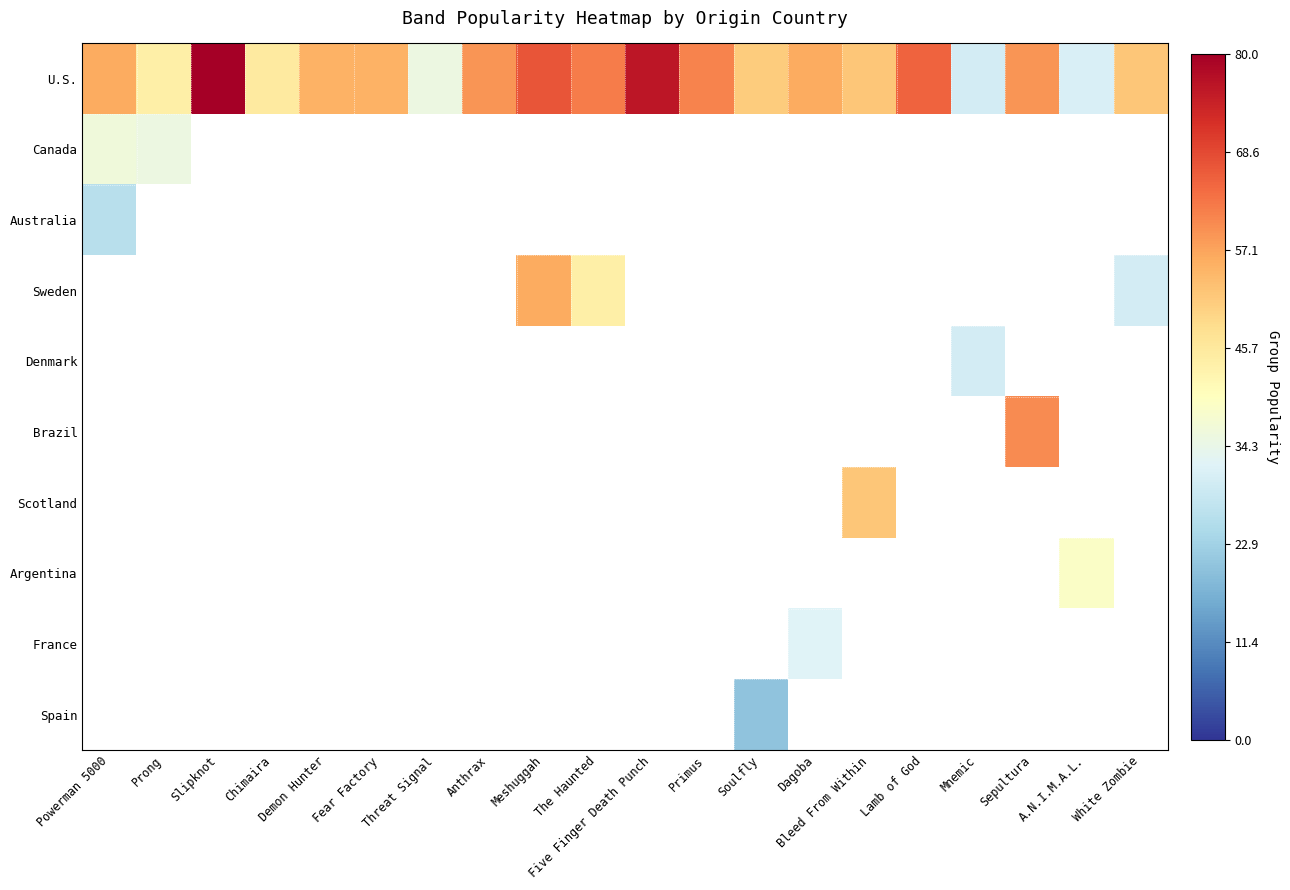

Which series has the widest spread of values?

U.S.